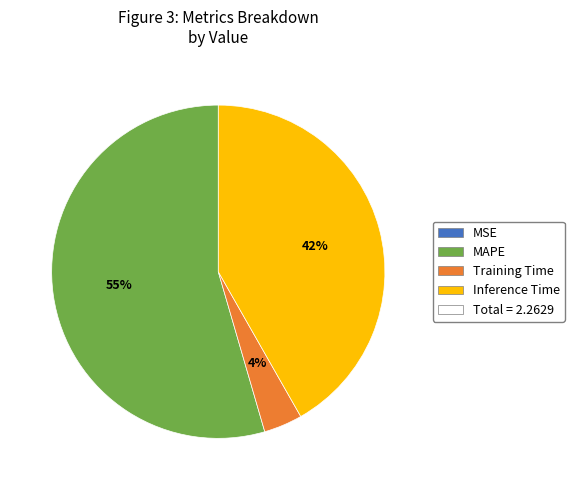

To the nearest percent, what is the average slice percentage?

25%